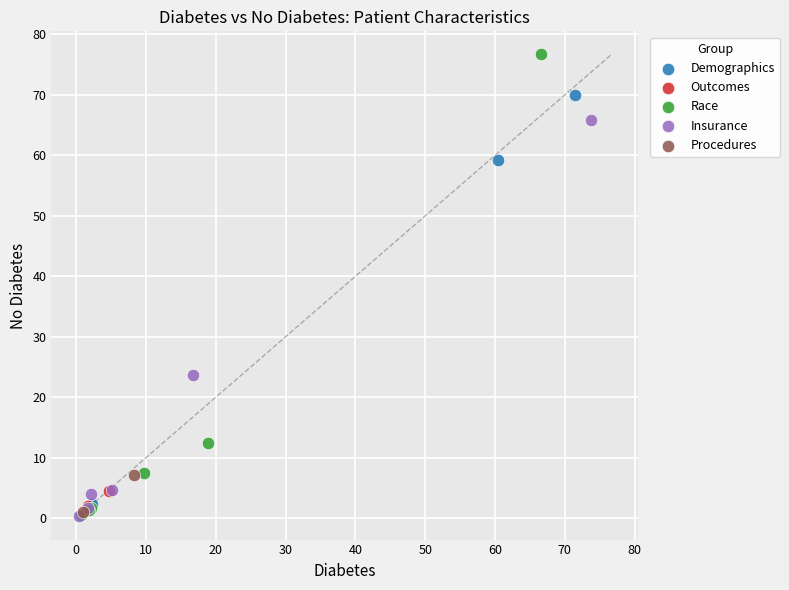

Which series has the widest spread of Y values?

Race